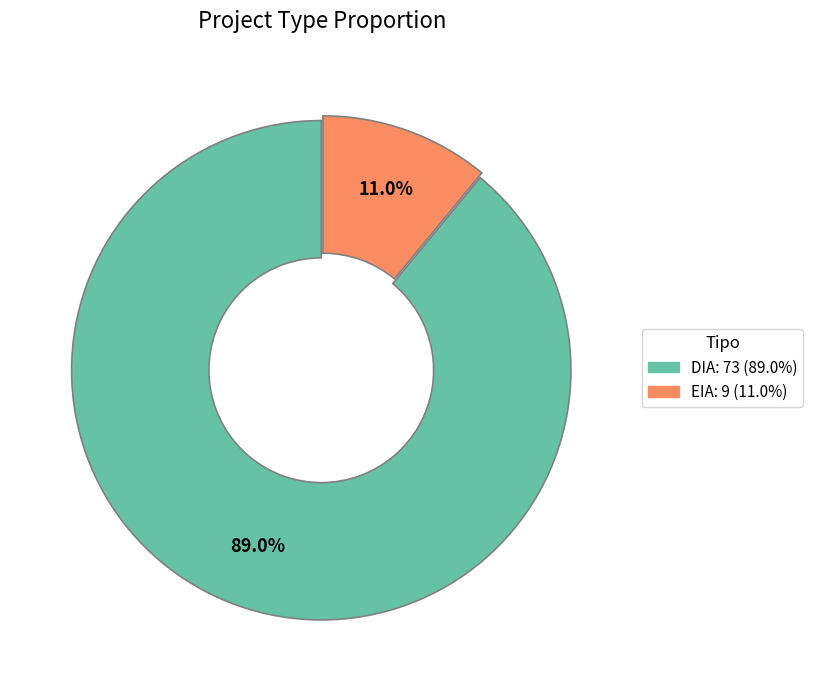

To the nearest percent, what portion does EIA represent?

11%